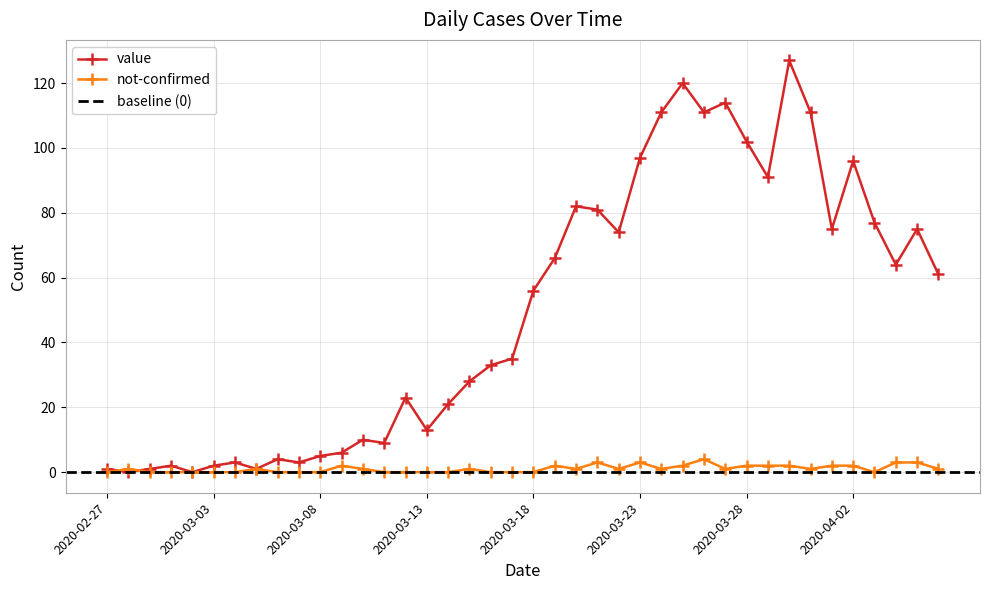

What is the average value of the not-confirmed series?

1